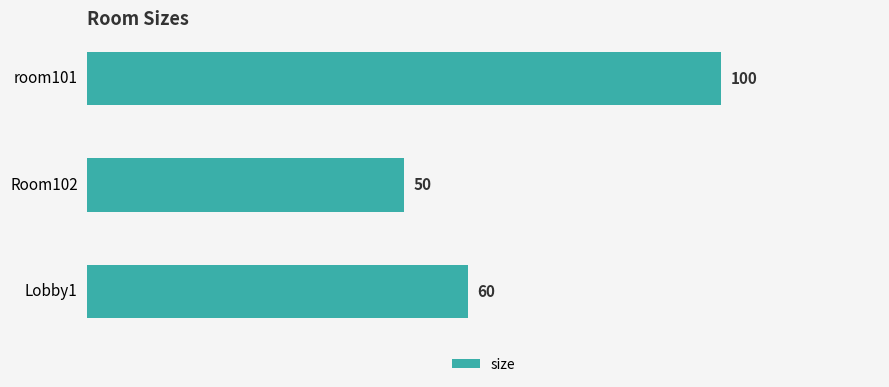

What is the sum of all values?

210